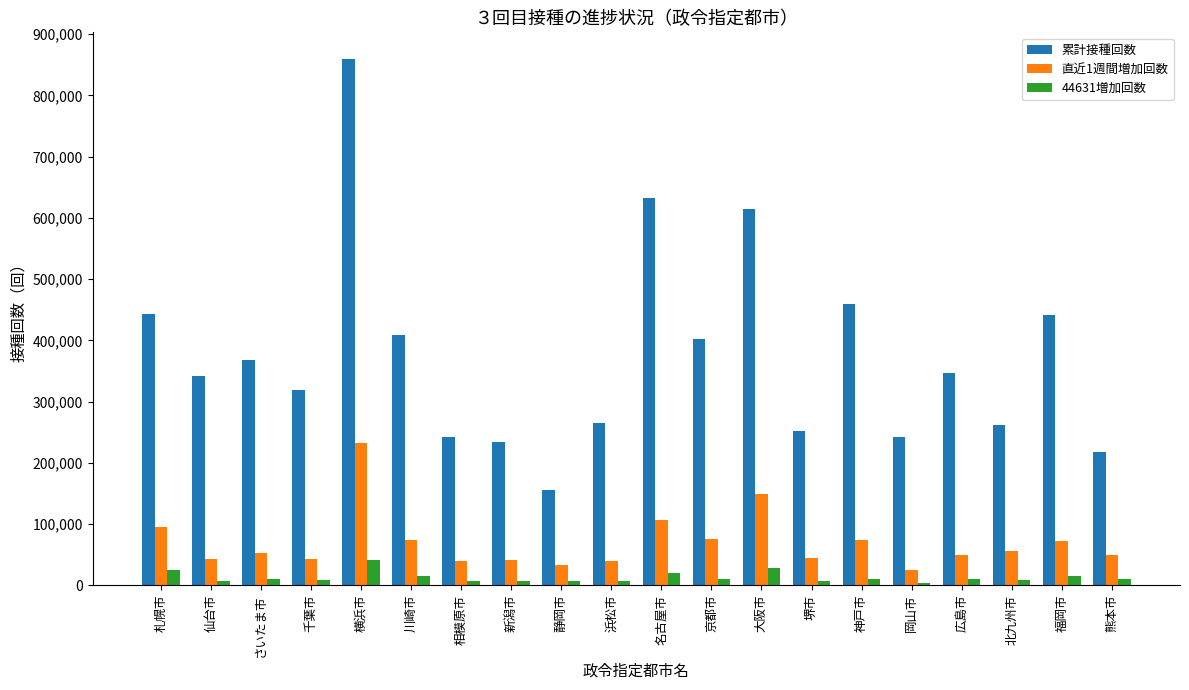

Which series has the largest total across all categories?

累計接種回数